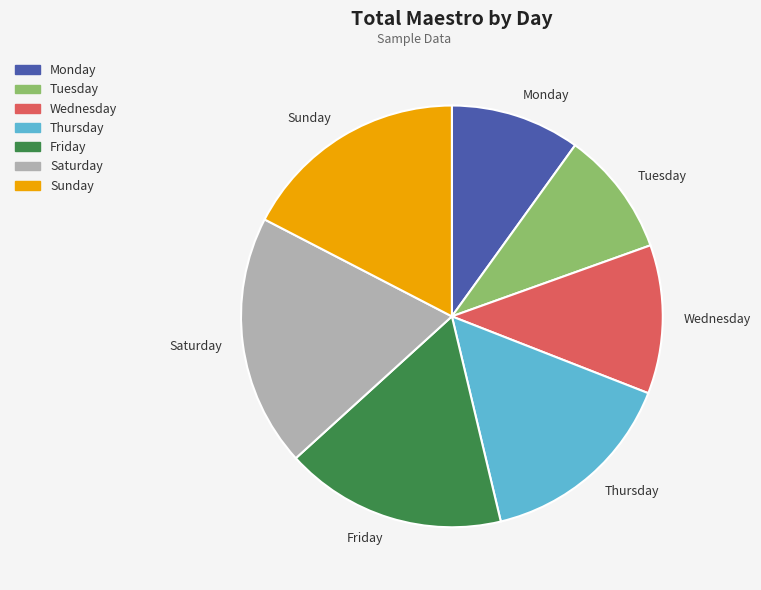

True or false: Friday accounts for 10% of the total.

False